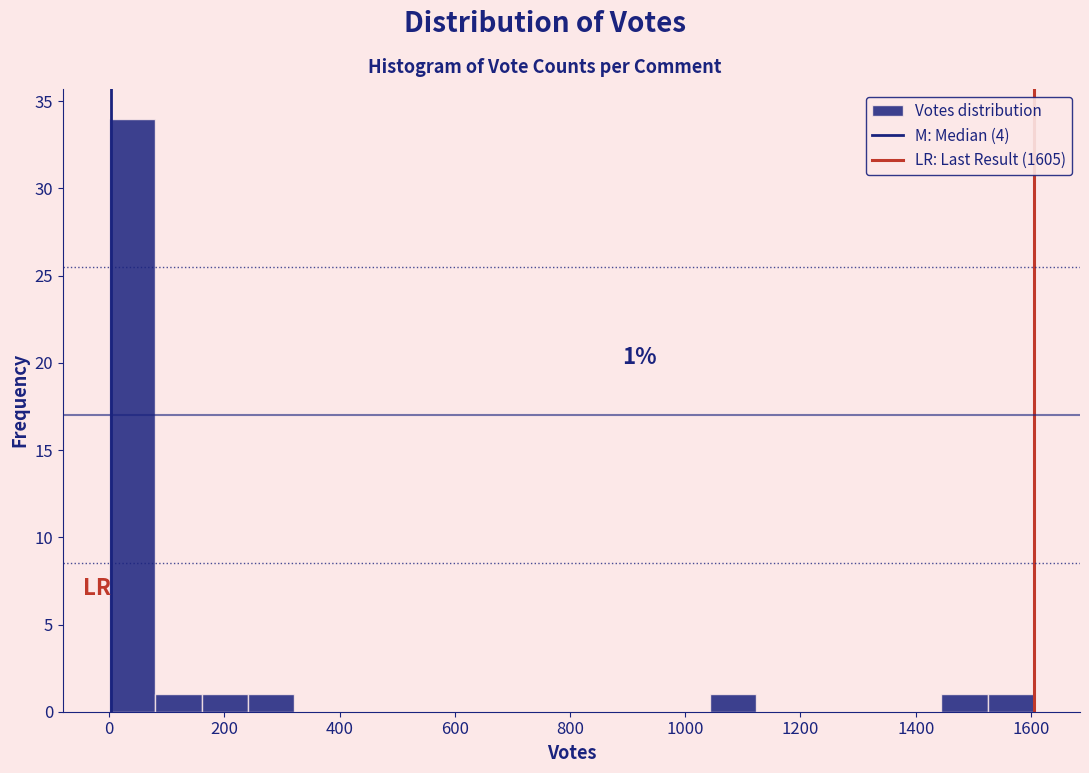

Which range on the x-axis has the tallest bar?

0 to 80